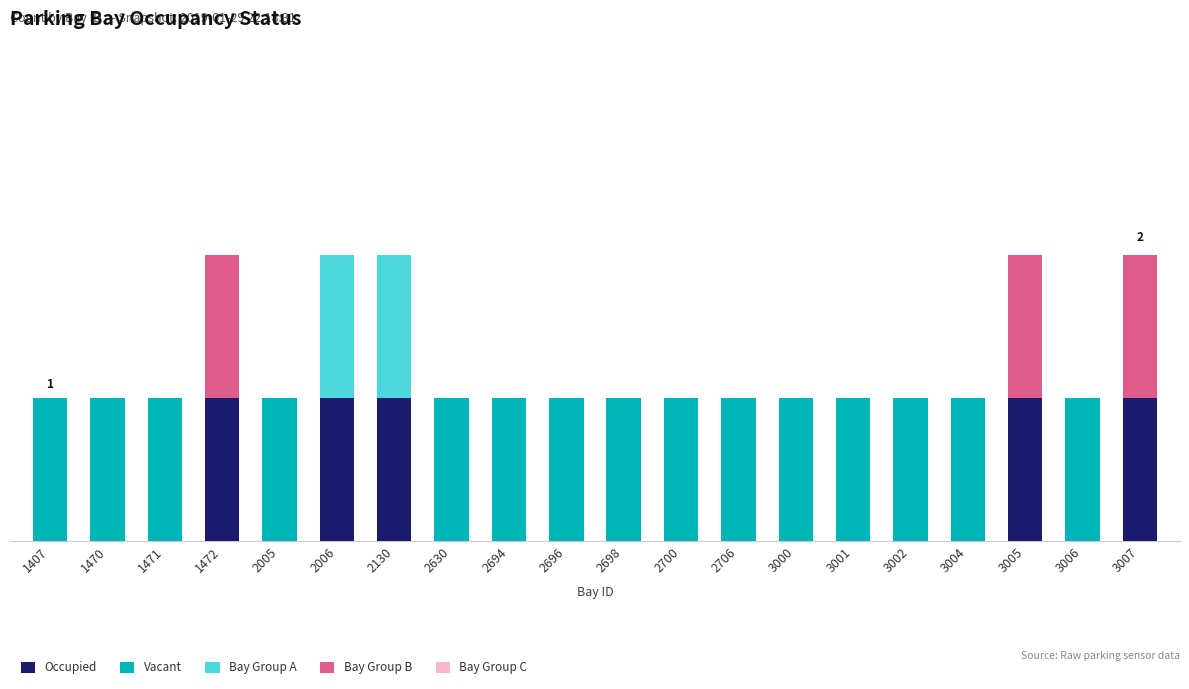

Which series has the widest spread of values?

Occupied